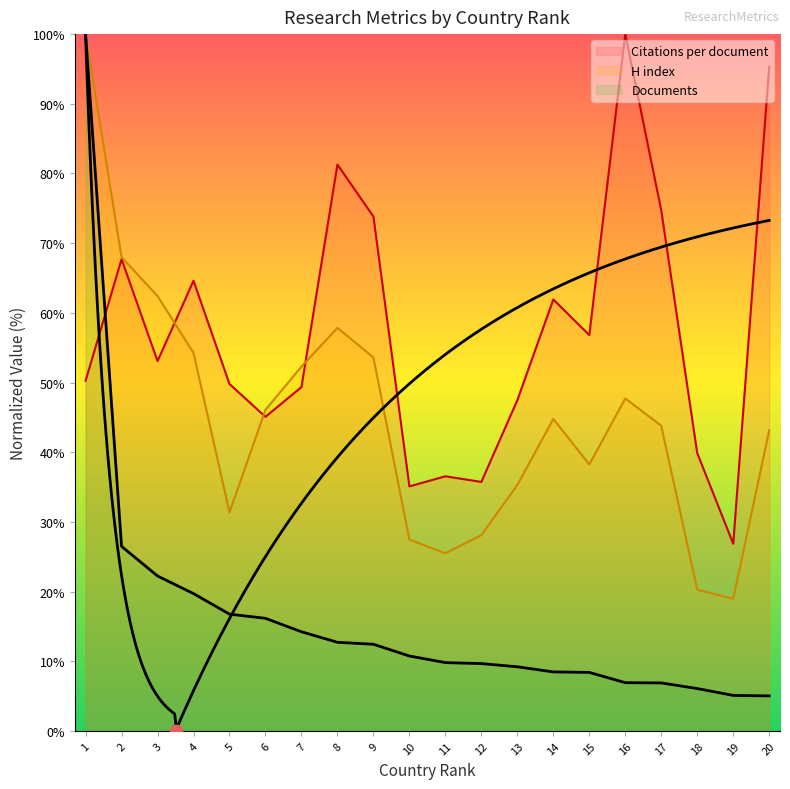

Which series reaches the minimum Y coordinate?

Documents